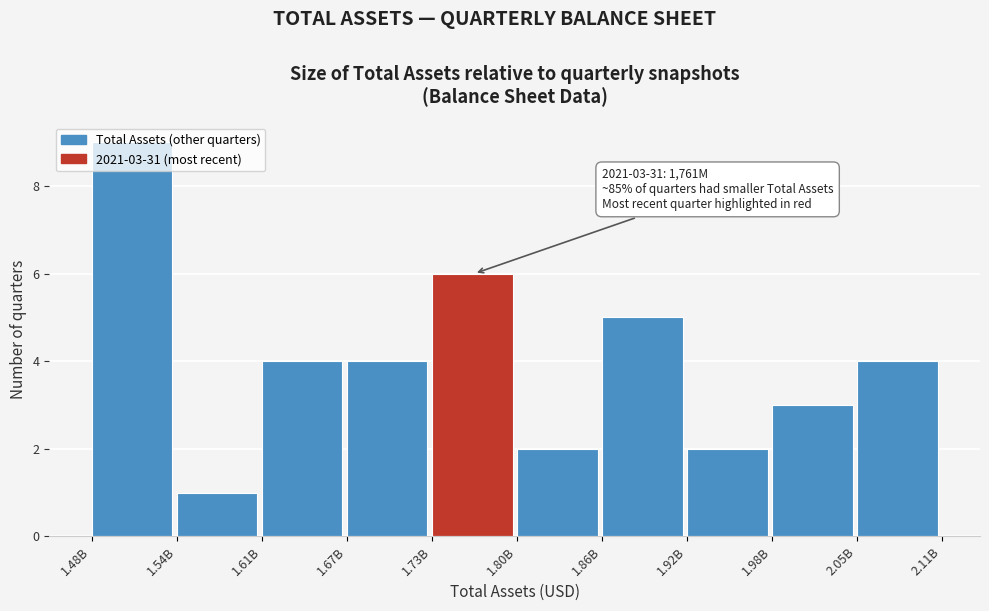

At which category does the chart reach its minimum across all series?

1.54B